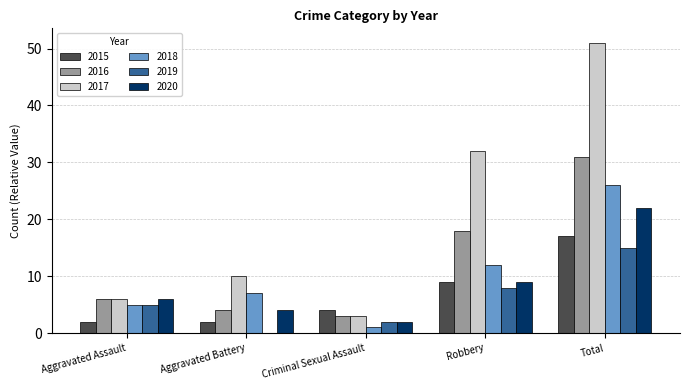

Between Aggravated Battery and Robbery, which series saw the biggest shift?

2017